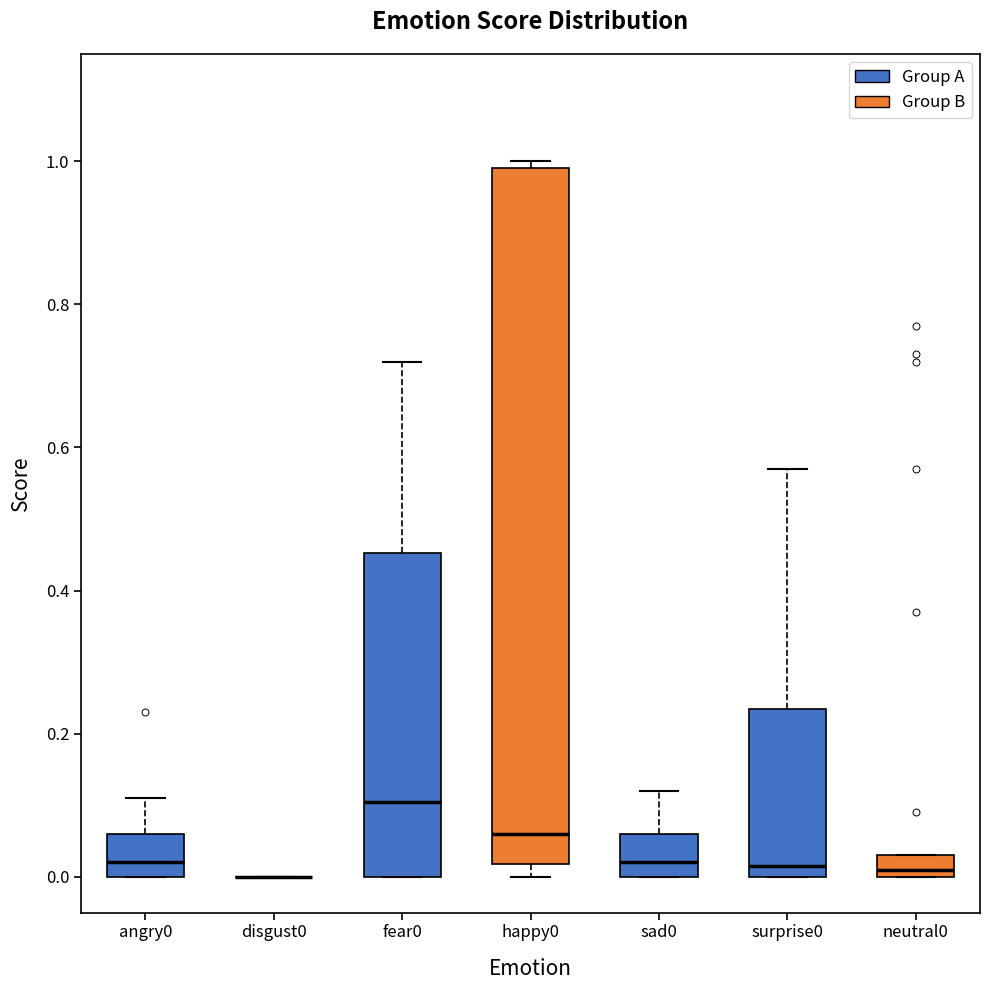

Reading left to right, transcribe this box plot: for each box, give where its median line is, the range the box spans, and where its two whiskers end, as read against the y-axis. The values are not printed on the chart, so give them approximately, as read against the axis.

angry0: median 0.02, box 0.00 to 0.06, whiskers 0.00 to 0.12
disgust0: box collapsed to a line at 0.00, whiskers 0.00 to 0.00
fear0: median 0.10, box 0.00 to 0.46, whiskers 0.00 to 0.72
happy0: median 0.06, box 0.02 to 1.00, whiskers 0.00 to 1.00 (just above the box's upper edge)
sad0: median 0.02, box 0.00 to 0.06, whiskers 0.00 to 0.12
surprise0: median 0.02, box 0.00 to 0.24, whiskers 0.00 to 0.58
neutral0: median 0.02, box 0.00 to 0.04, whiskers 0.00 to 0.04